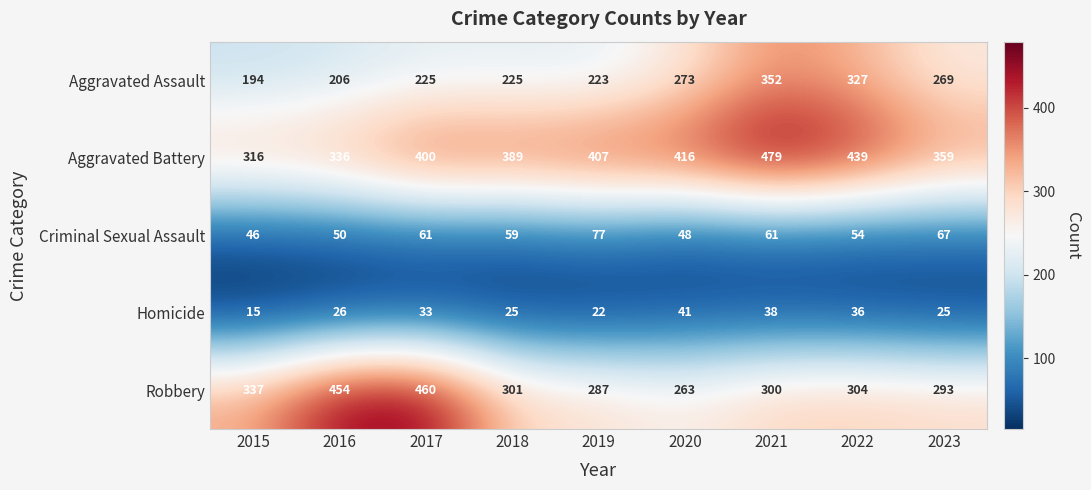

At which label does Aggravated Battery reach its minimum?

2015